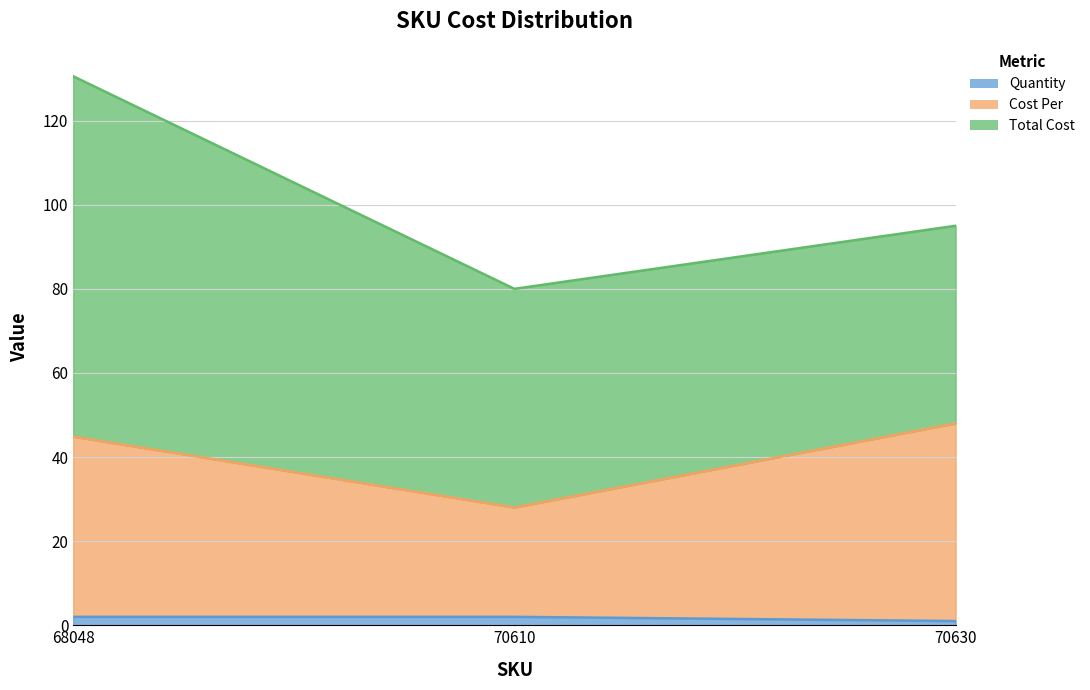

Does the chart display data point markers on the line(s)?

No